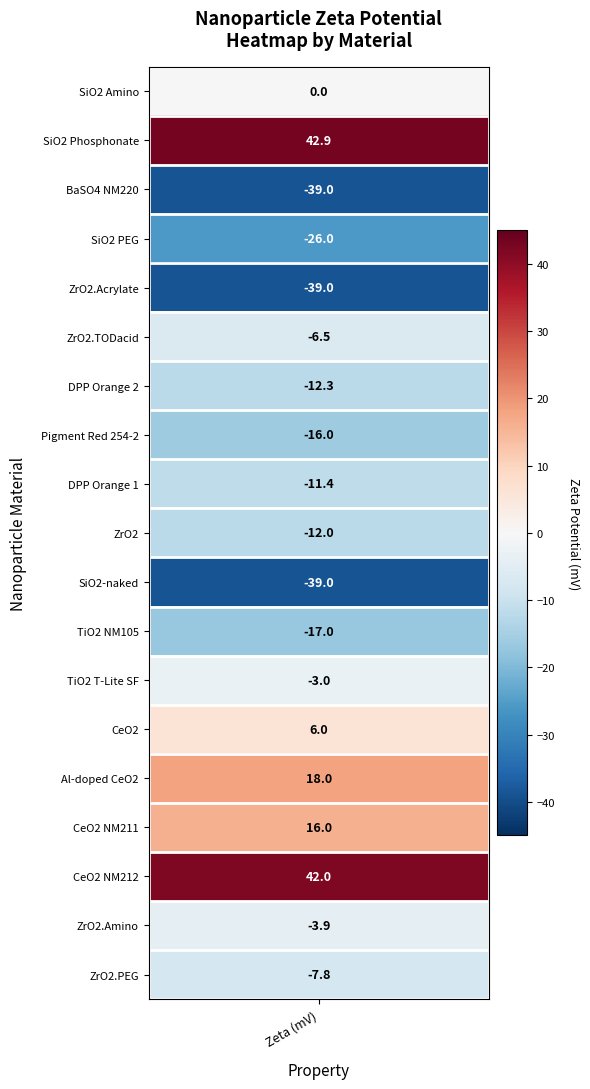

Reading right to left, extract all data points from this chart.

-7.8	-3.9	42.0	16.0	18.0	6.0	-3.0	-17.0	-39.0	-12.0	-11.4	-16.0	-12.3	-6.5	-39.0	-26.0	-39.0	42.9	0.0